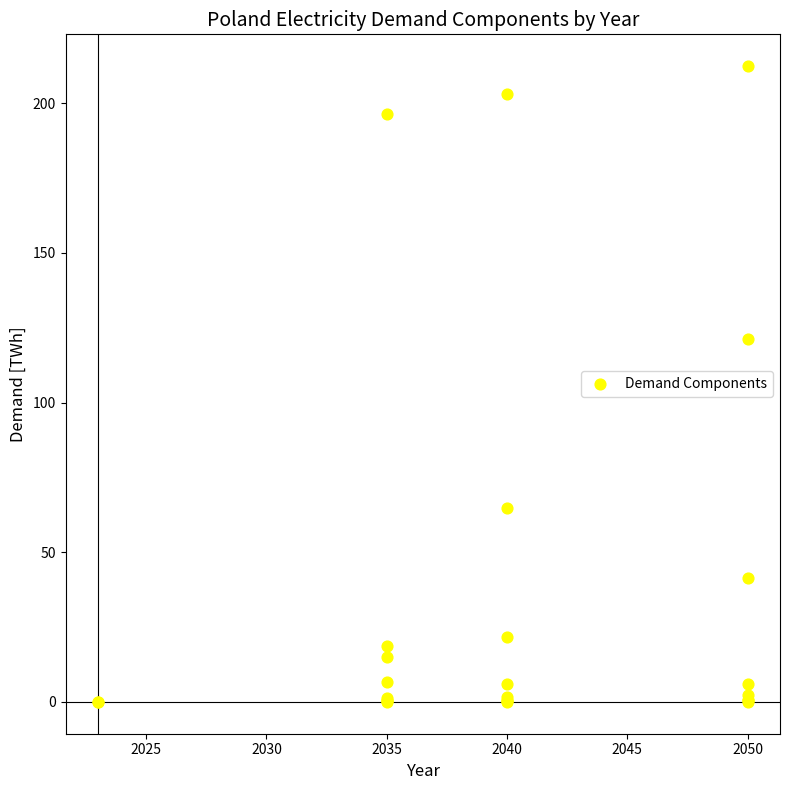

What Y value in the scatter plot is closest to 106?

121.3